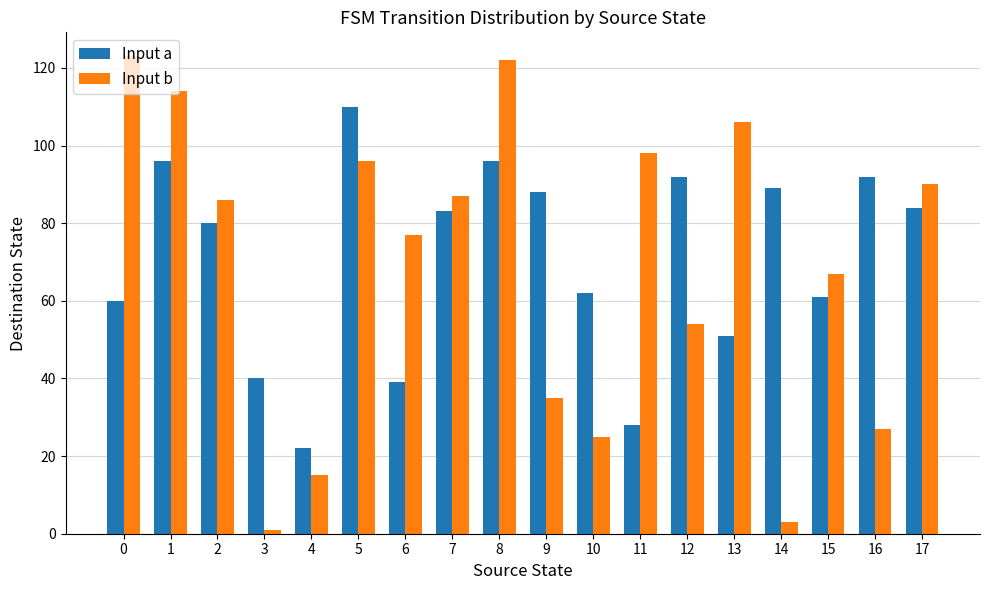

At which label is Input b closest to 62?

15